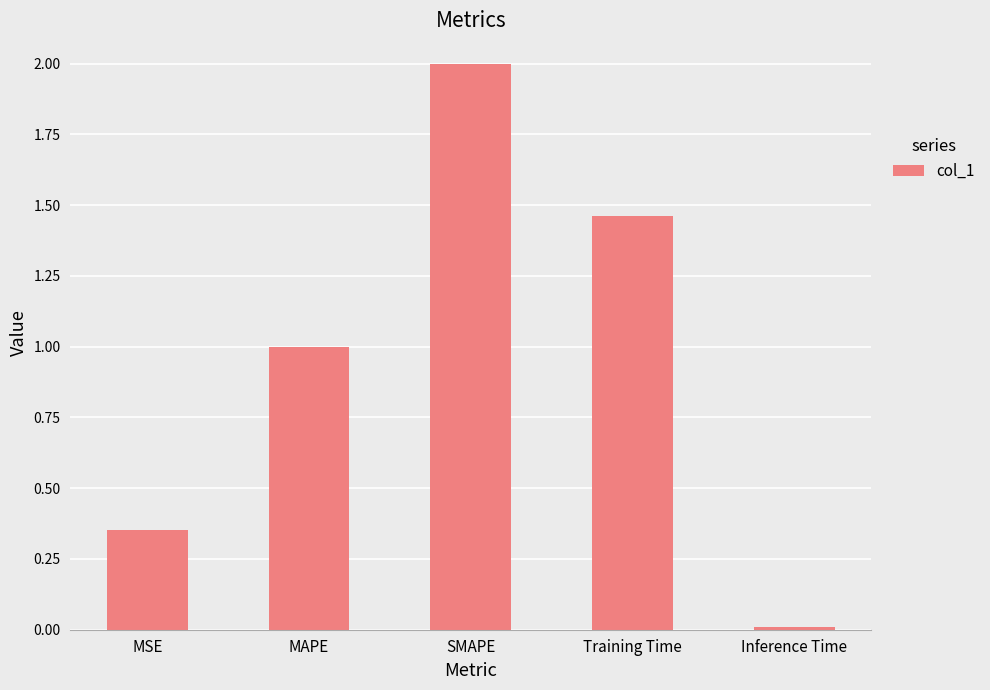

What is the maximum value shown in the chart?

2.0